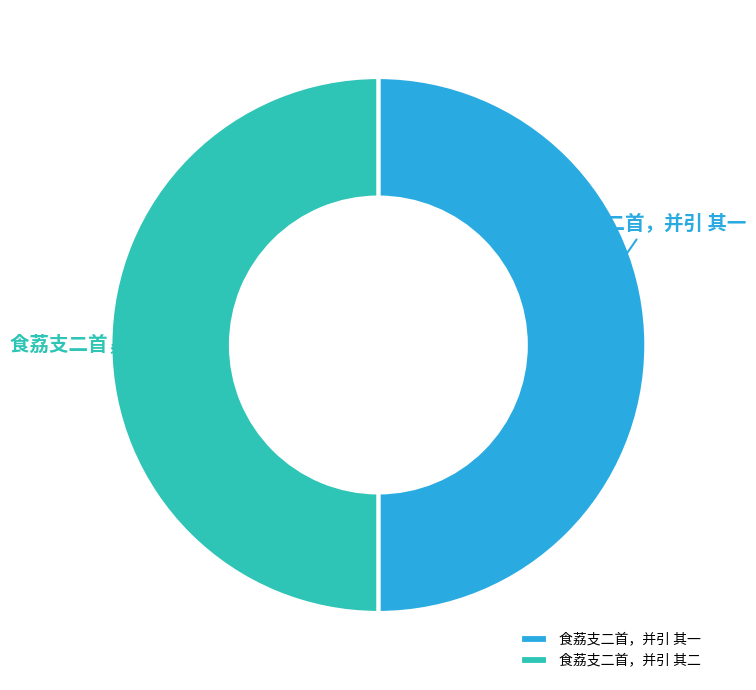

Is it true that 食荔支二首，并引 其二 is 50% of the pie?

True